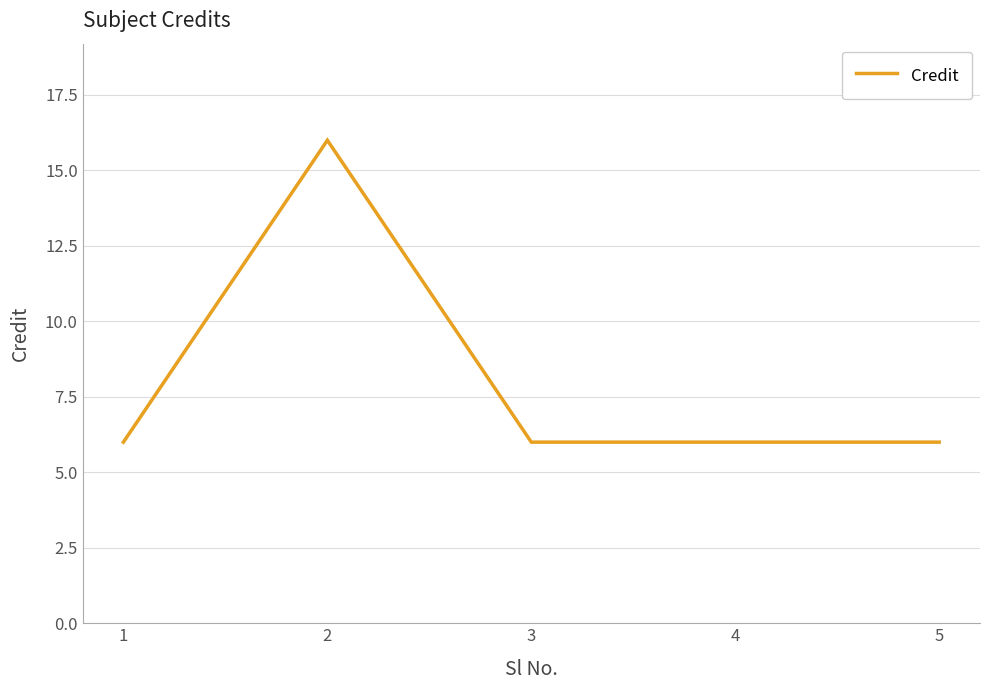

What is the difference between the maximum and minimum values?

10